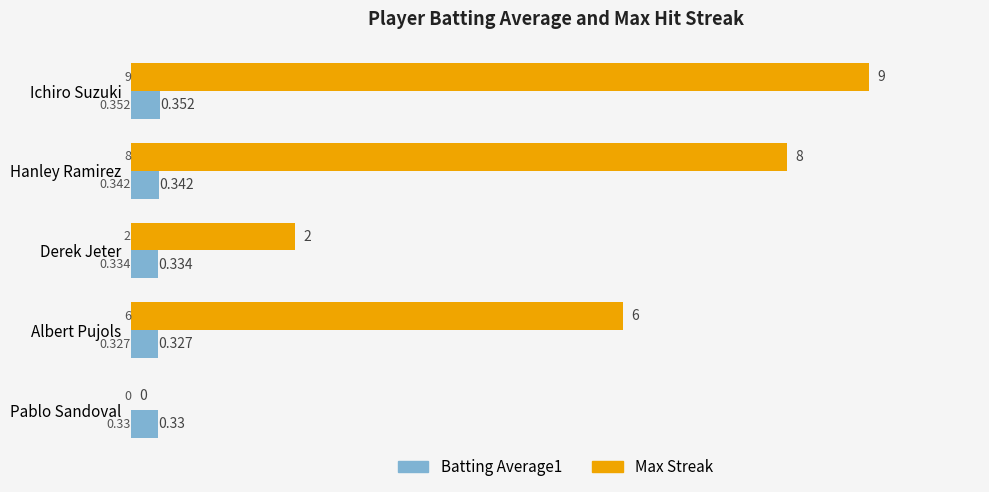

At which label does Max Streak reach its peak?

Ichiro Suzuki